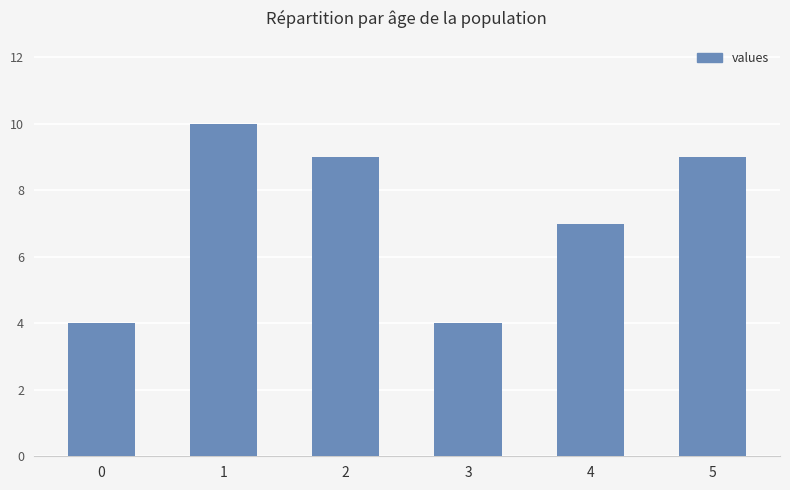

True or false: the data shows 17 at 1.

False